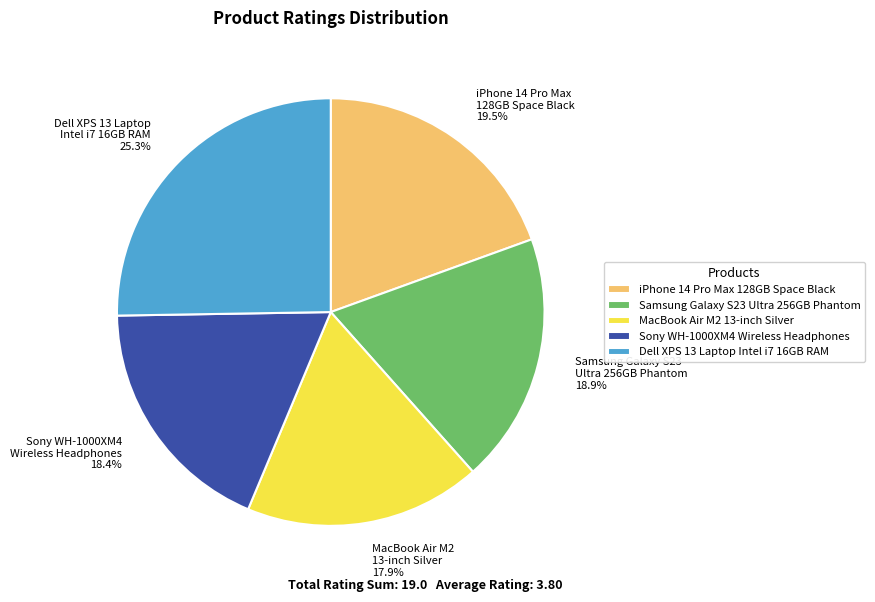

To the nearest percent, what is the difference between the largest and smallest slice percentages?

7%